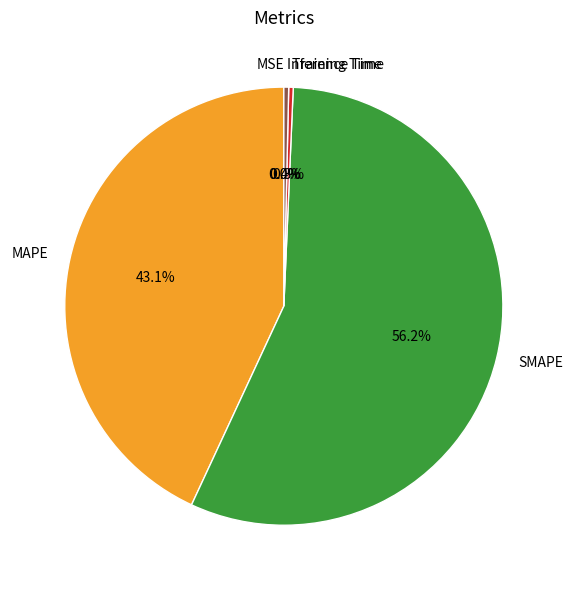

Is it true that Training Time is 1% of the pie?

False